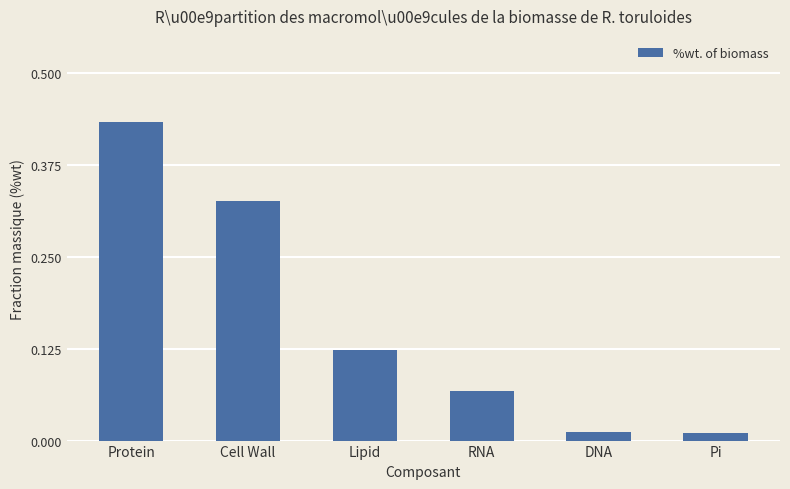

What is the change in value from Cell Wall to RNA?

-0.3